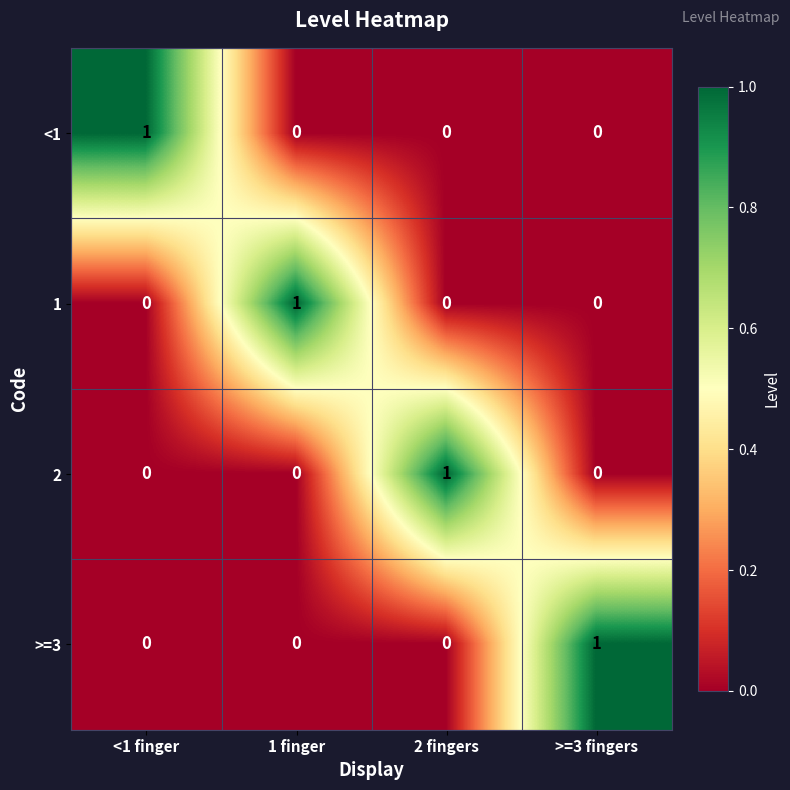

The value of 1 at 1 finger is 0. True or false?

False